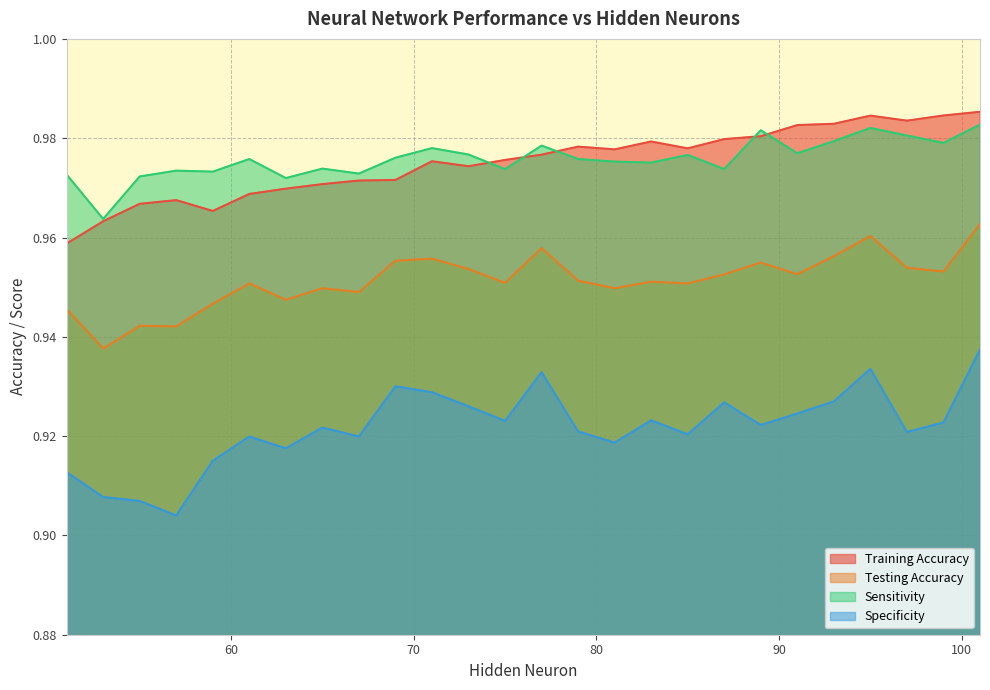

Which series has the widest spread of values?

Specificity